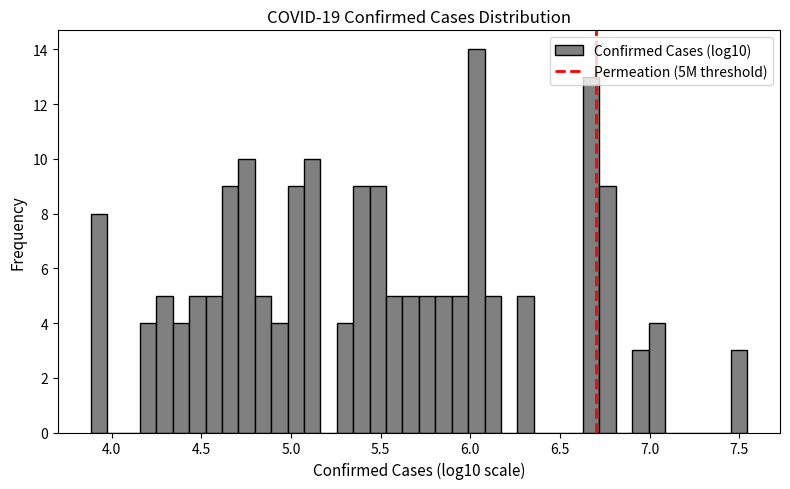

Read against the x-axis, roughly where is the centre of the tallest bar?

6.05